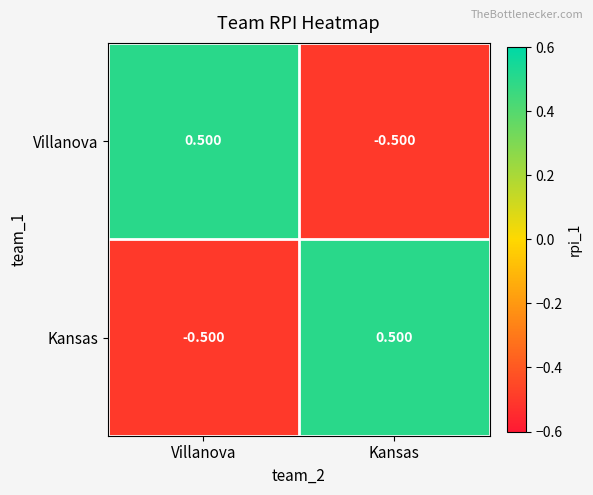

Rank the categories by Kansas value from highest to lowest.

Kansas, Villanova